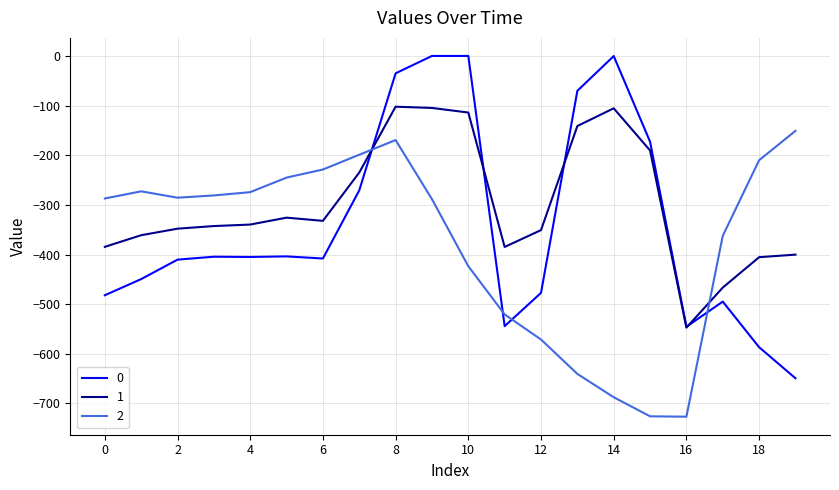

True or false: 2 and 1 cross at least once.

True